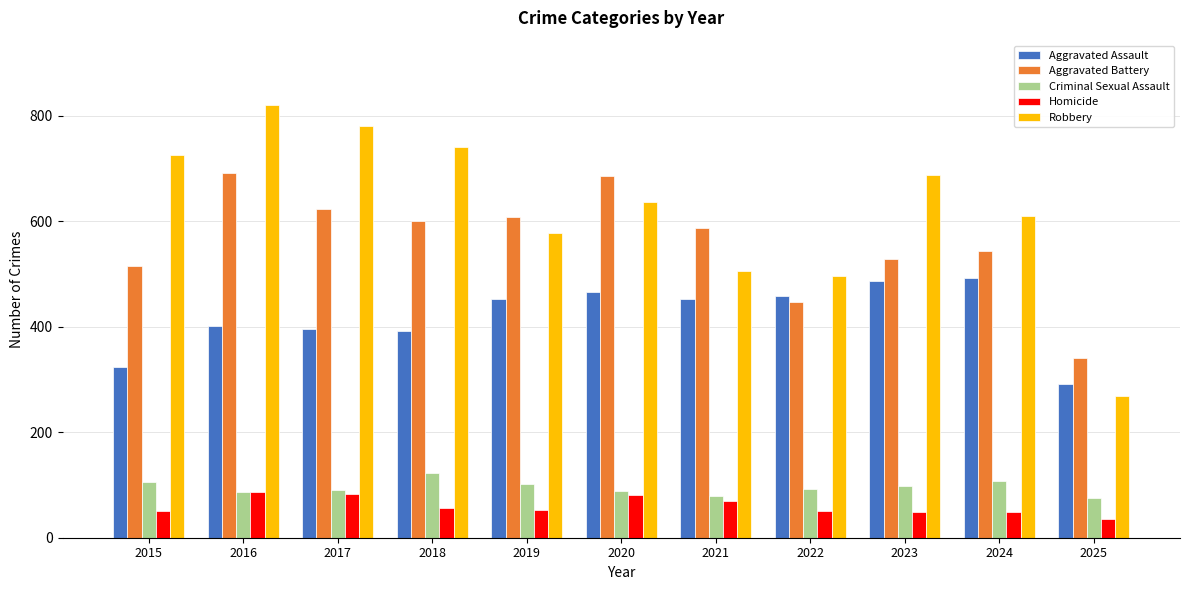

What is the sum of all Aggravated Battery values?

6168